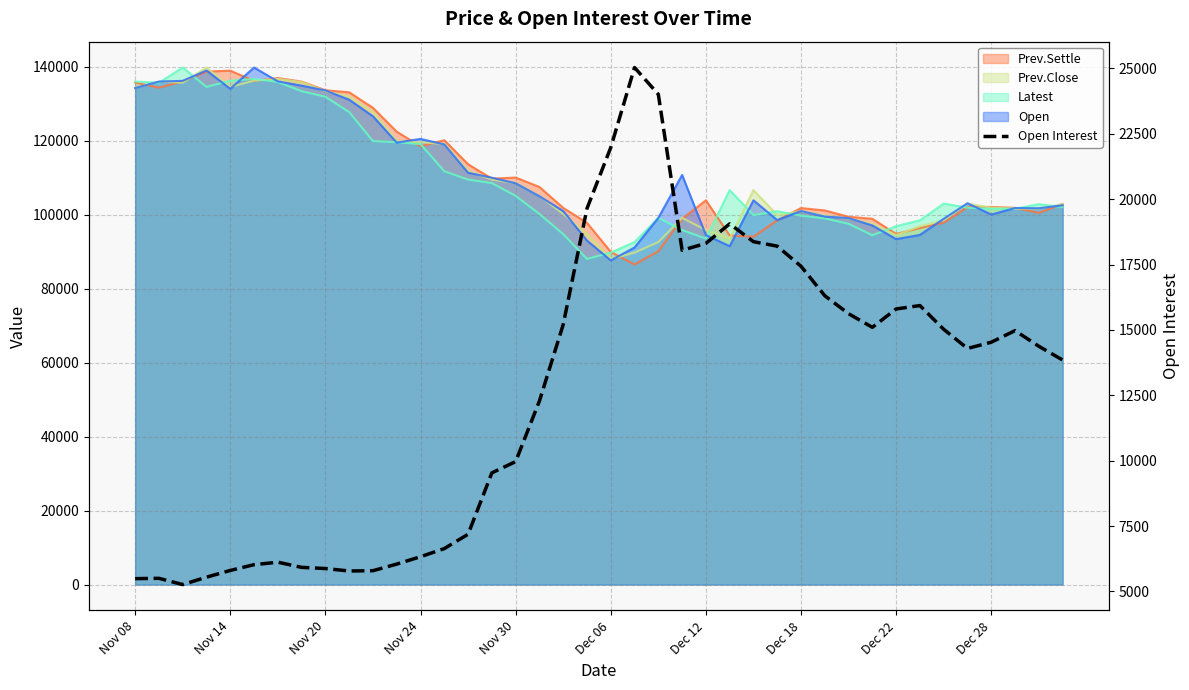

True or false: the data has more than 2 interior local peaks.

True